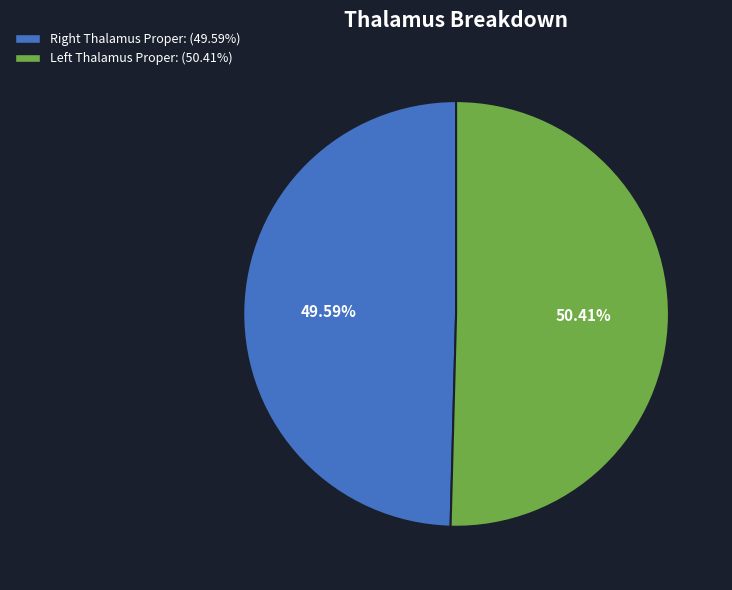

Which slice represents more than half of the pie?

Left Thalamus Proper